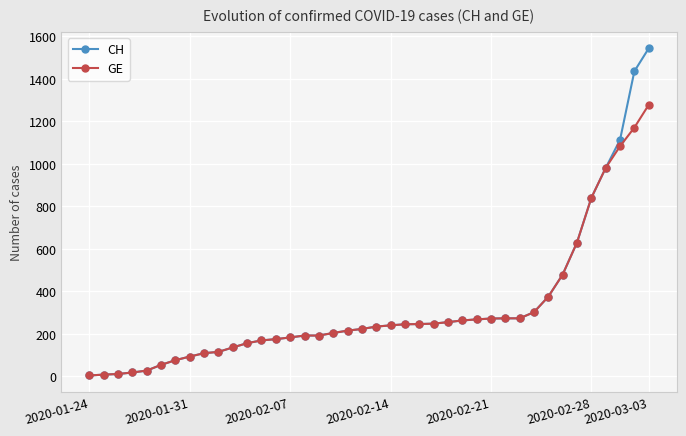

What are all the series names shown in the legend?

CH, GE